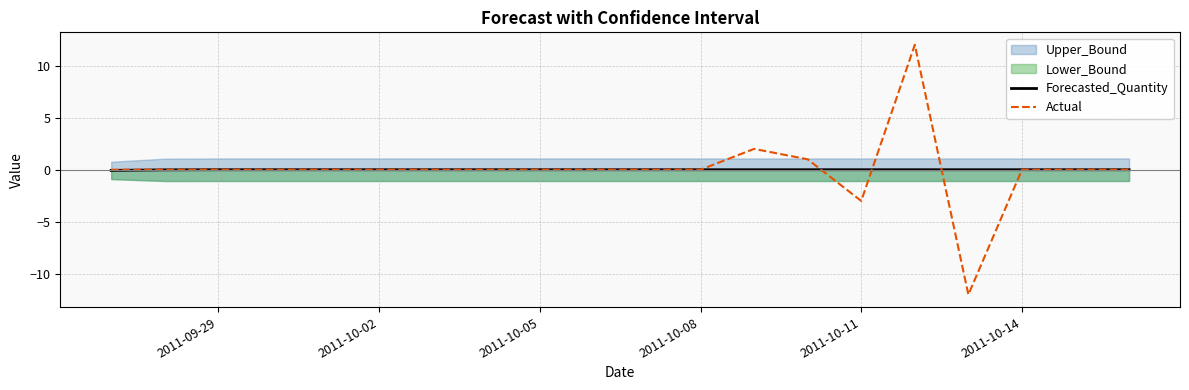

Is this an area chart (filled region under the line)?

No